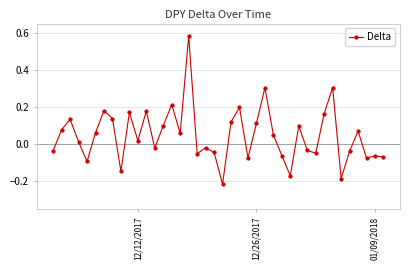

What is the sum of all values?

1.9